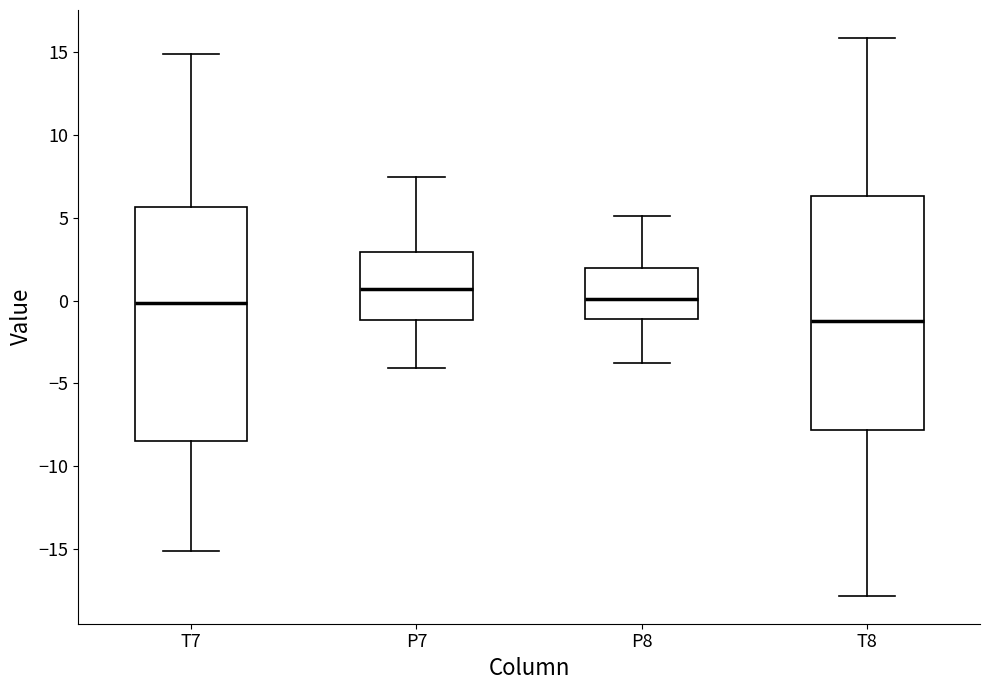

Which box has the lowest median line?

T8